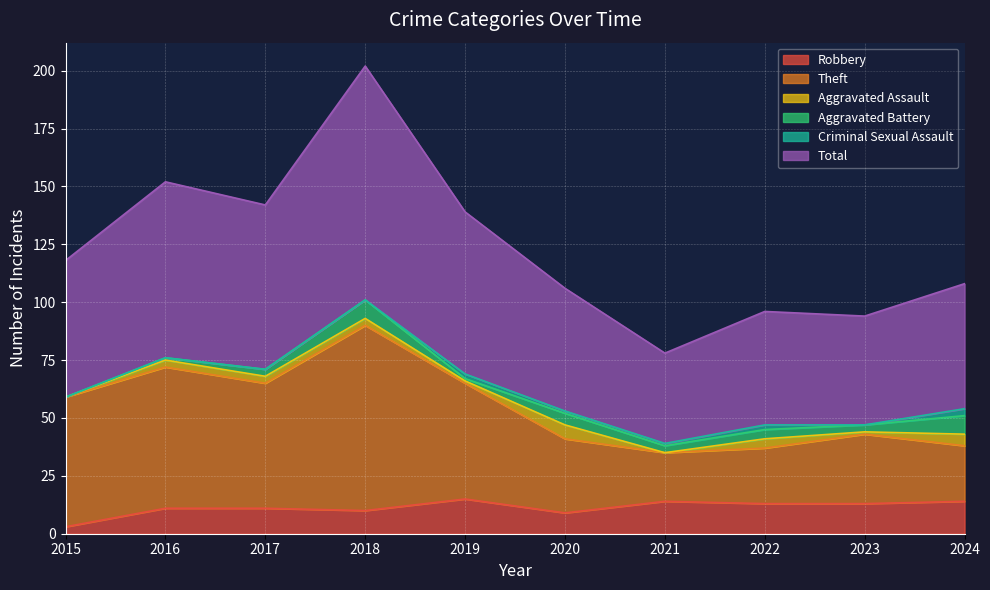

How many values in the Total series are below 118?

5